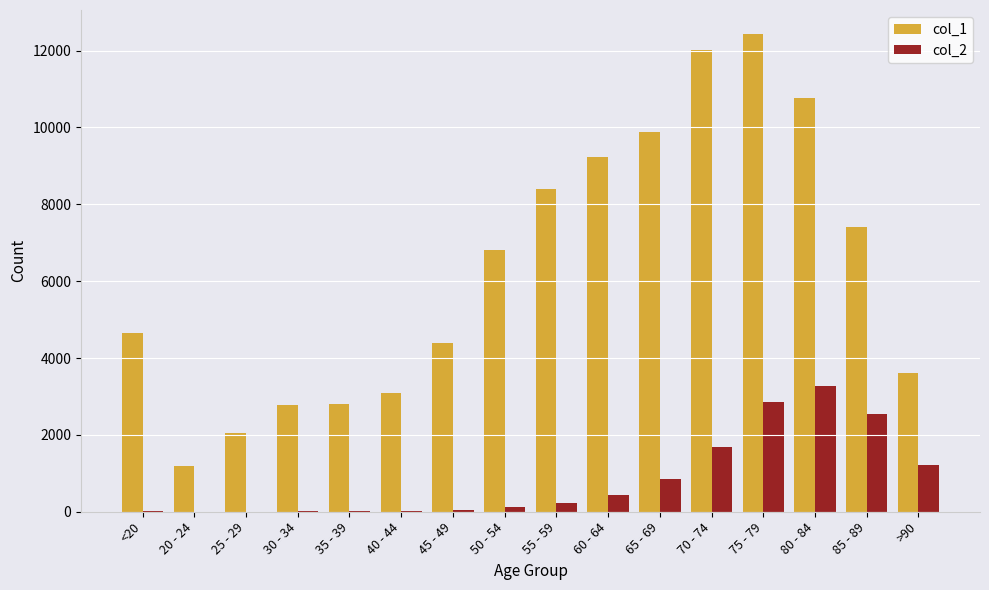

Which series has the largest total across all categories?

col_1